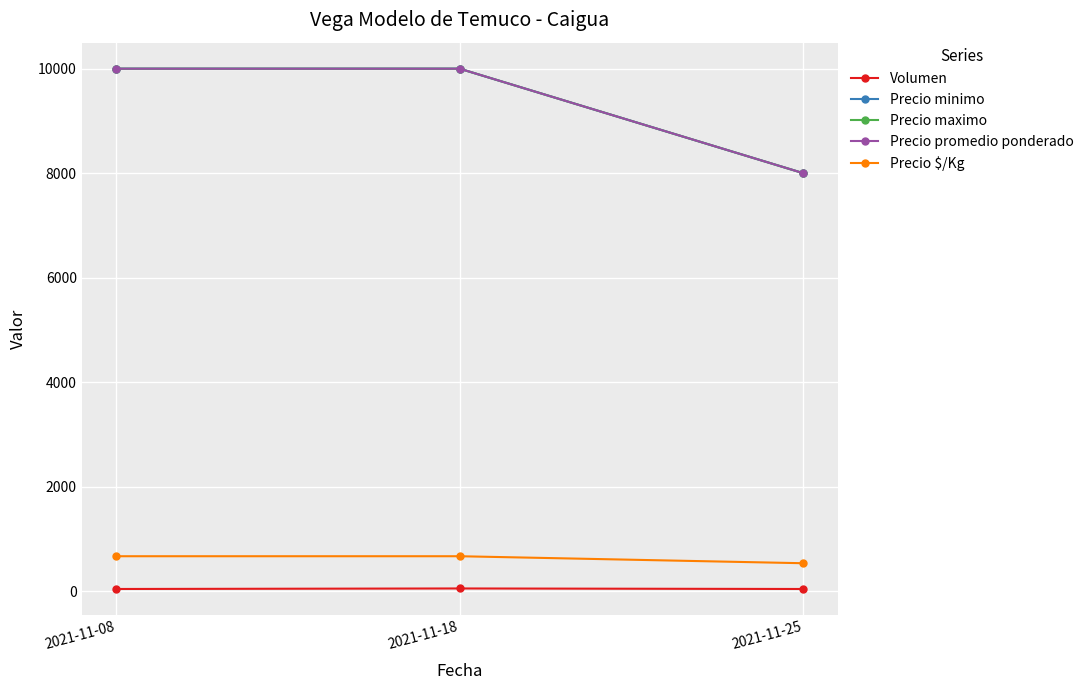

What is the value of the Precio $/Kg point at the 3rd from the left?

533